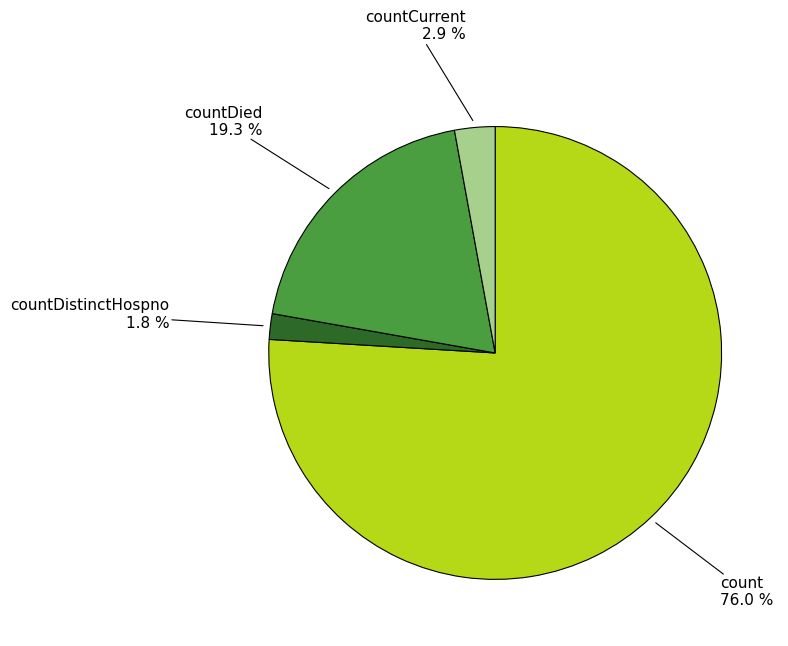

Which category has the biggest portion of the pie?

count